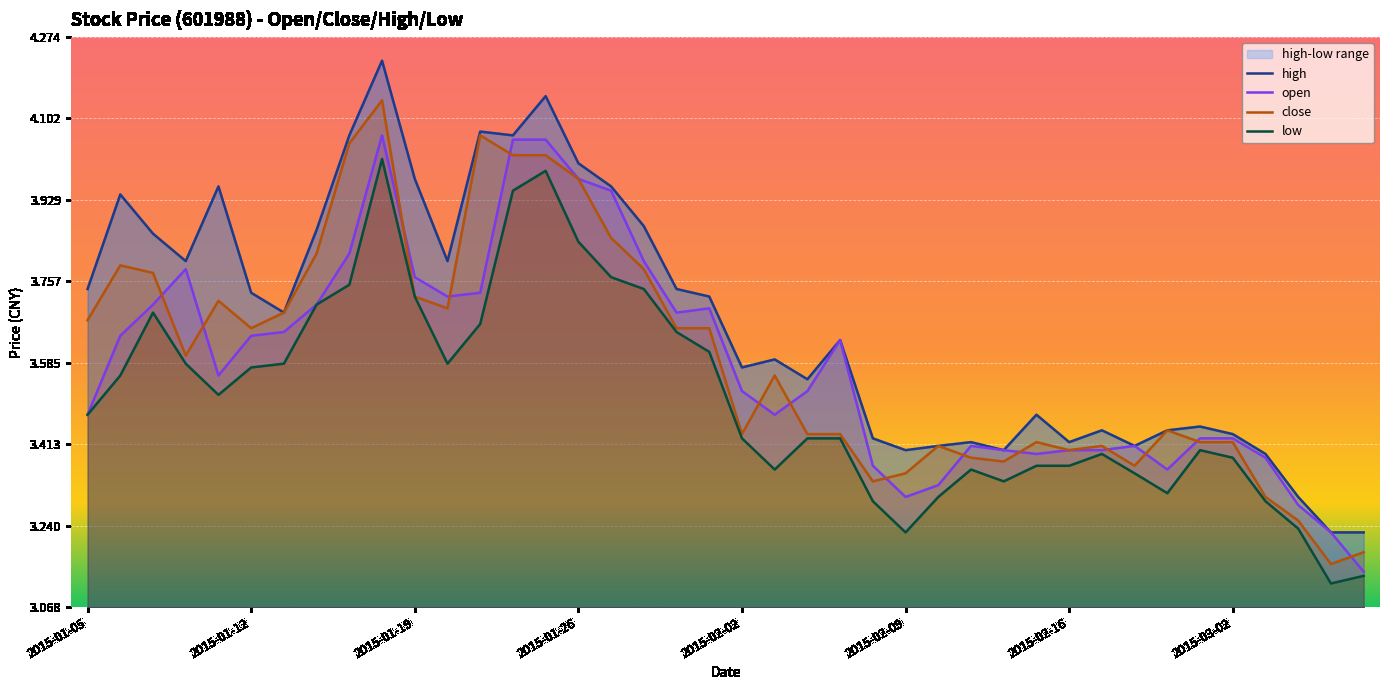

True or false: close has more than 1 interior local peaks.

True